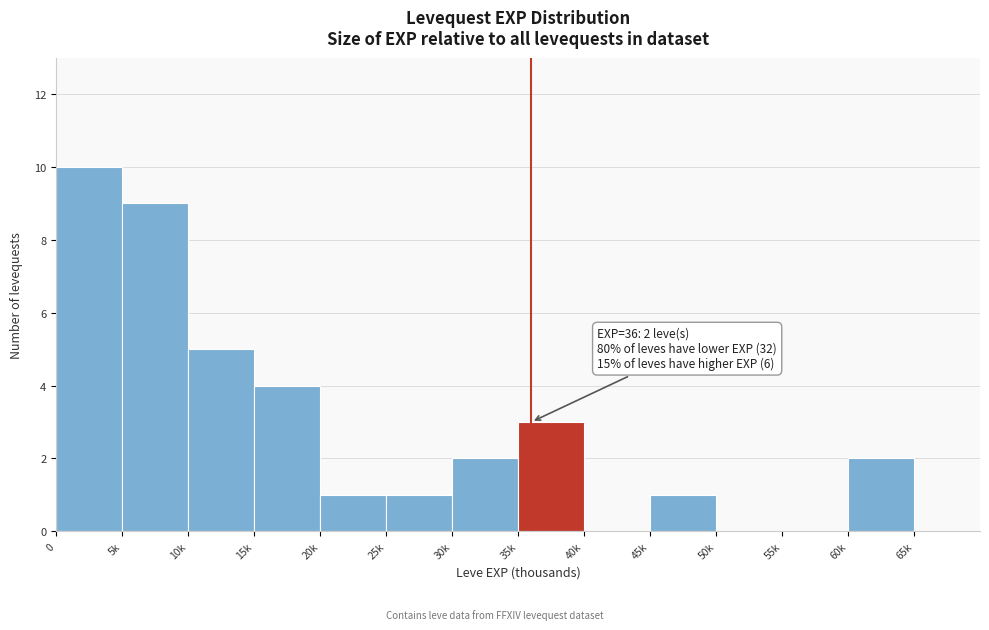

Reading left to right, what are all the values shown in this chart?

0=10	5k=9	10k=5	15k=4	20k=1	25k=1	30k=2	35k=3	40k=0	45k=1	50k=0	55k=0	60k=2	65k=0